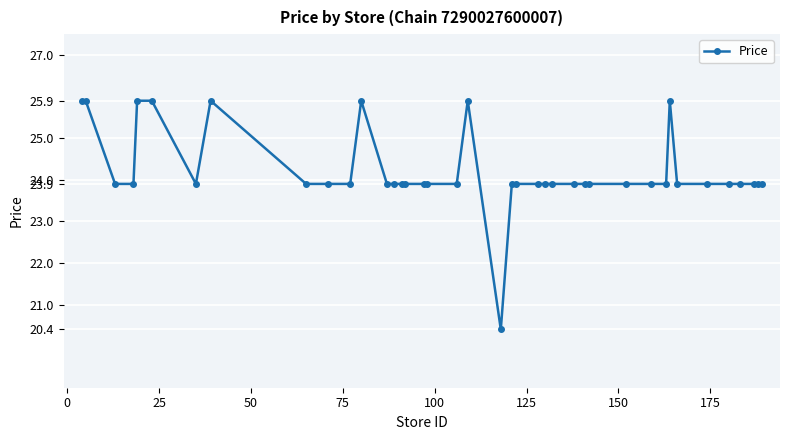

What is the average value?

24.2